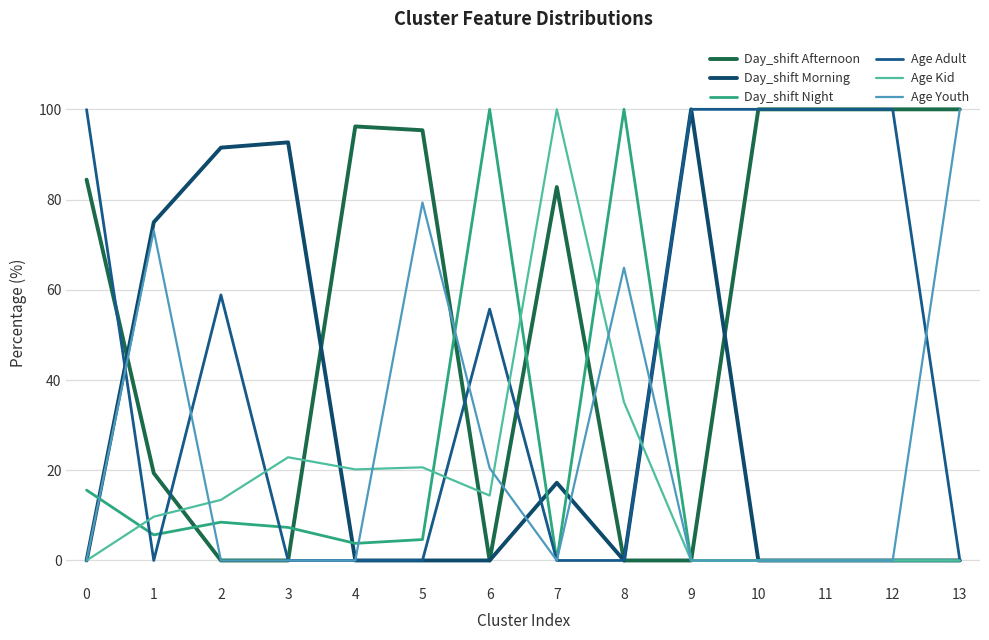

Where do Age Adult and Day_shift Afternoon first cross each other?

0 and 1